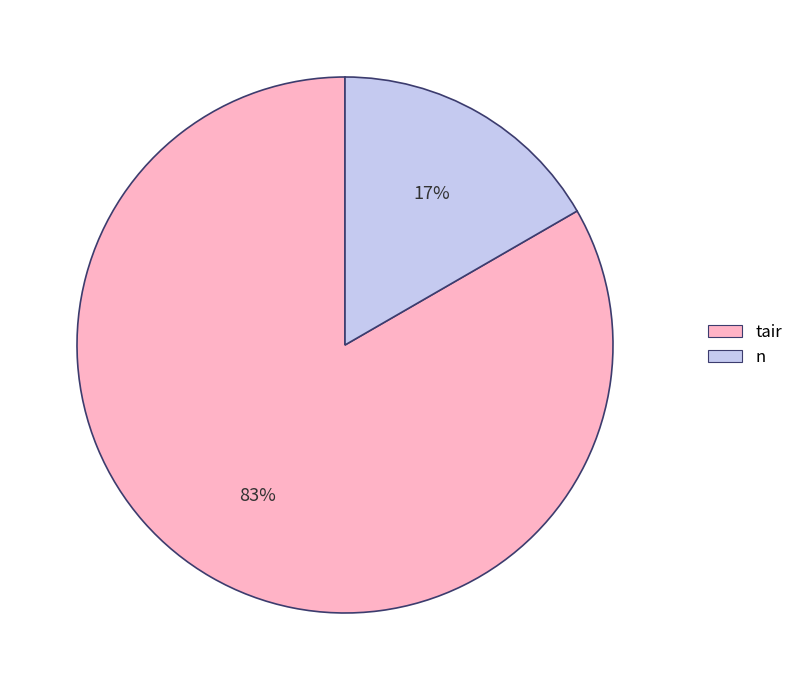

Is there a majority slice in this chart?

Yes